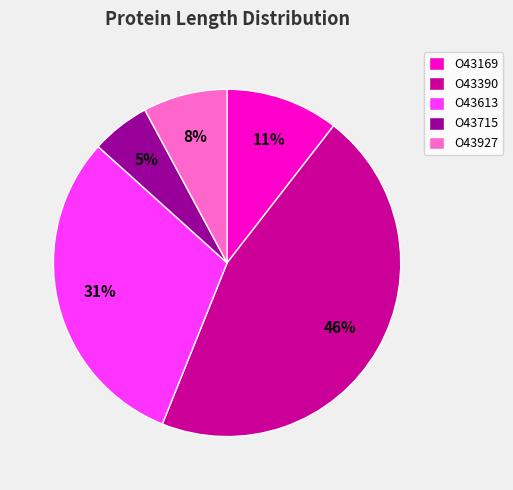

Is there any slice that represents more than half of the pie?

No